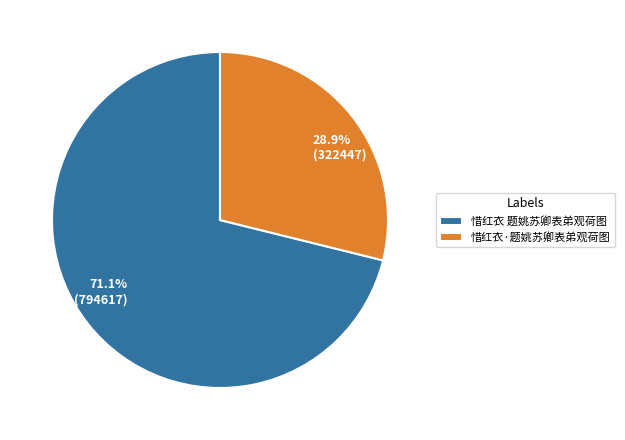

Is it true that 惜红衣 题姚苏卿表弟观荷图 is 71% of the pie?

True